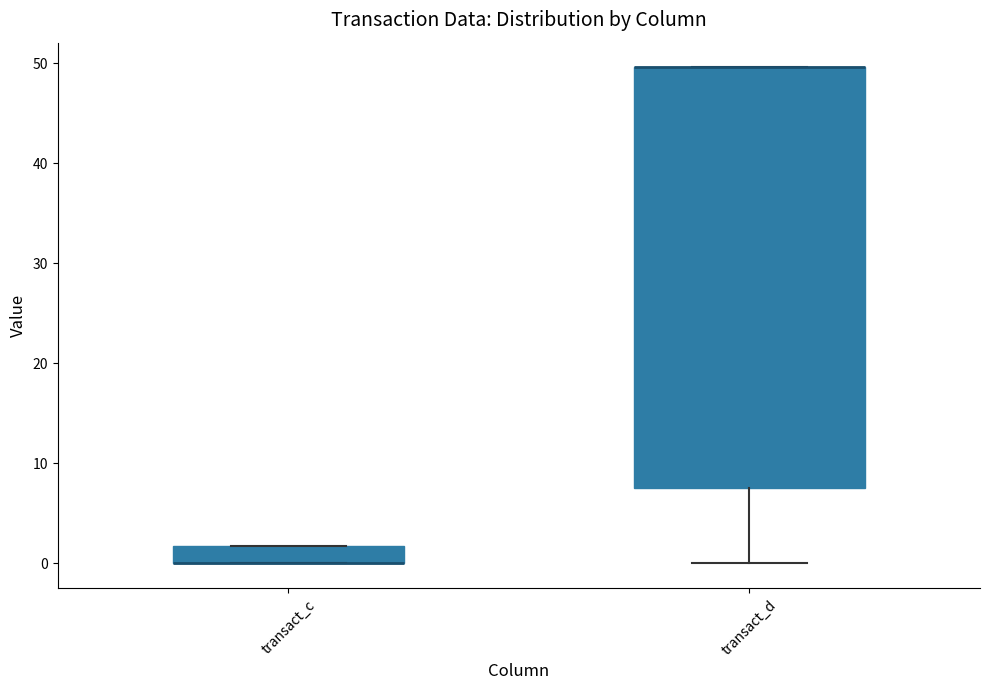

Reading left to right, transcribe this box plot: for each box, give where its median line is, the range the box spans, and where its two whiskers end, as read against the y-axis. The values are not printed on the chart, so give them approximately, as read against the axis.

transact_c: median 0 (drawn on the box's lower edge), box 0 to 2, whiskers 0 to 2
transact_d: median 50 (drawn on the box's upper edge), box 8 to 50, whiskers 0 to 50